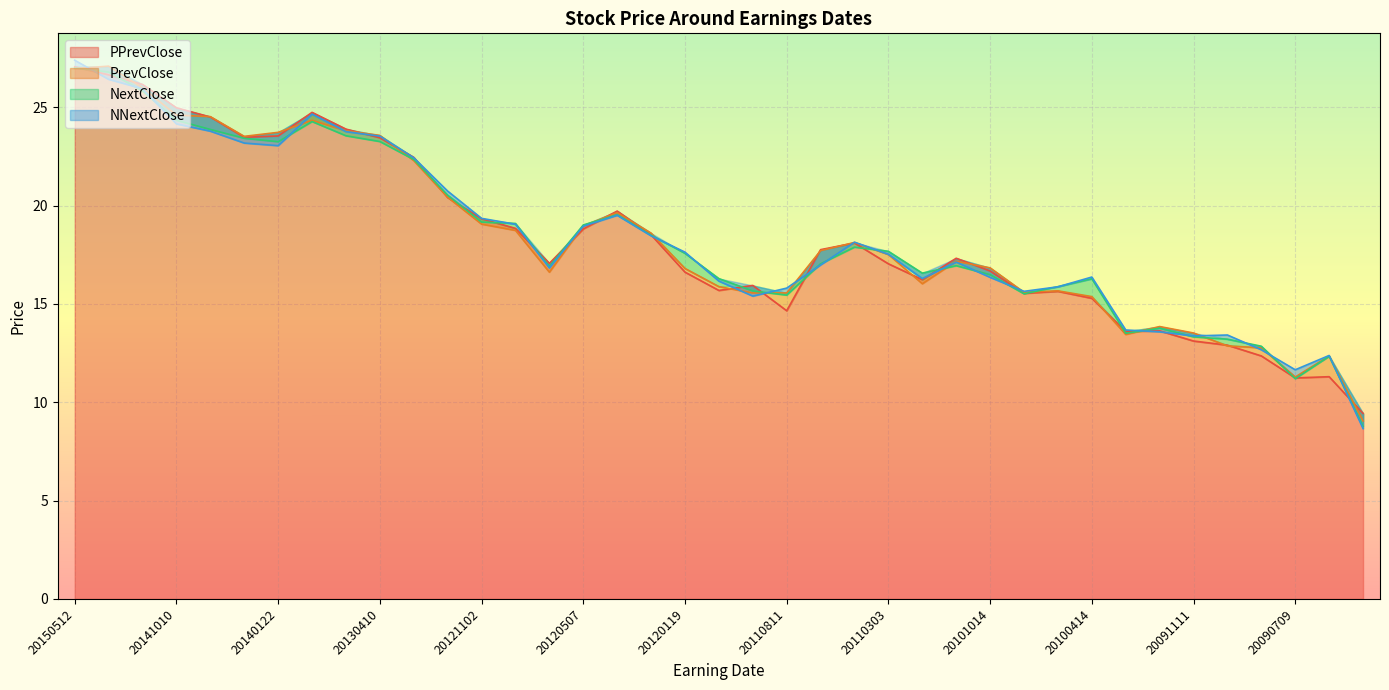

How many intersections are there between PrevClose and NextClose?

11